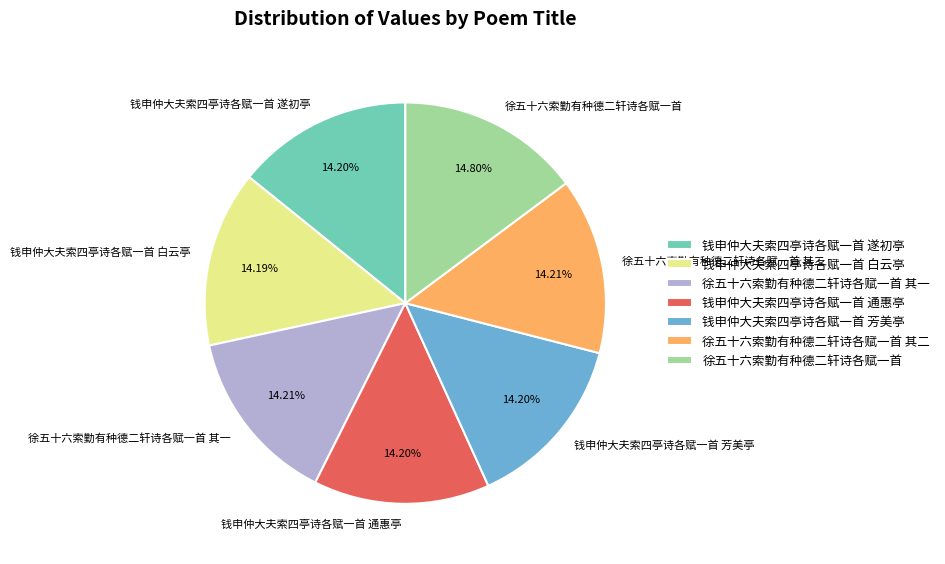

Which slice is the largest?

徐五十六索勤有种德二轩诗各赋一首